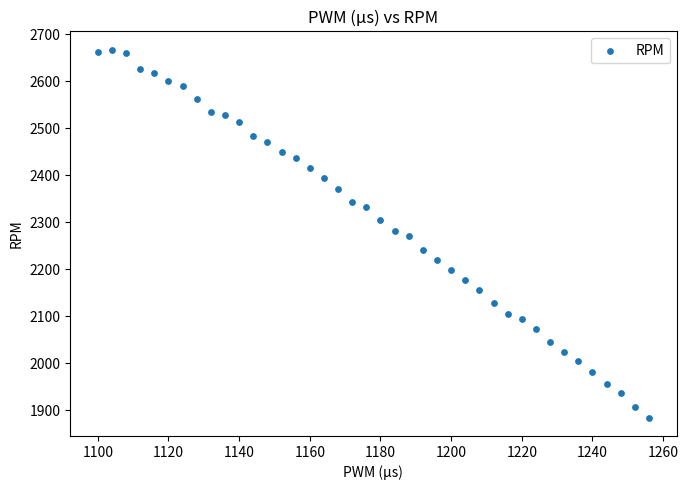

What is the range of X values (max minus min)?

156.0